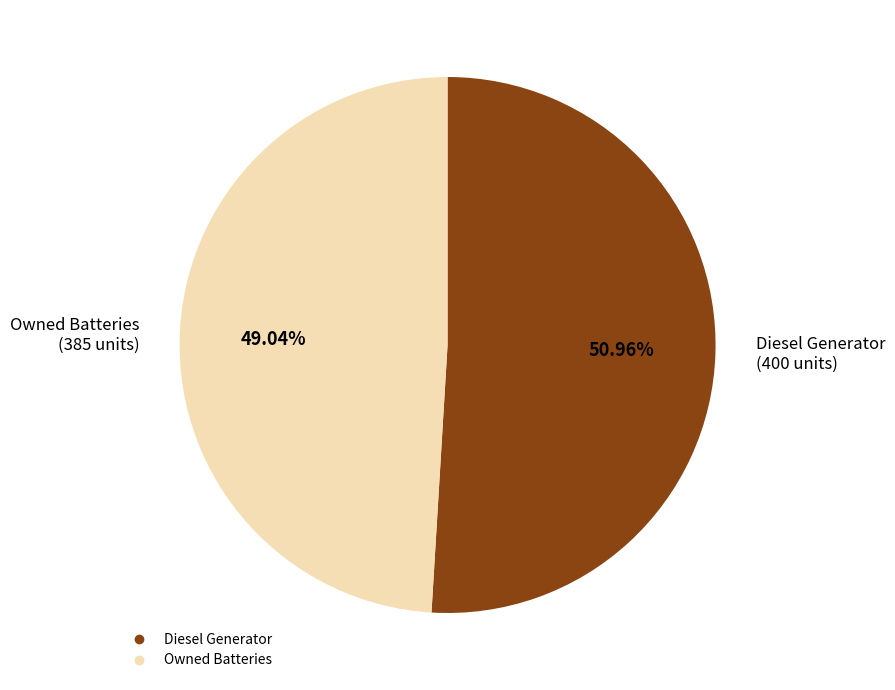

Is there any slice that represents more than half of the pie?

Yes